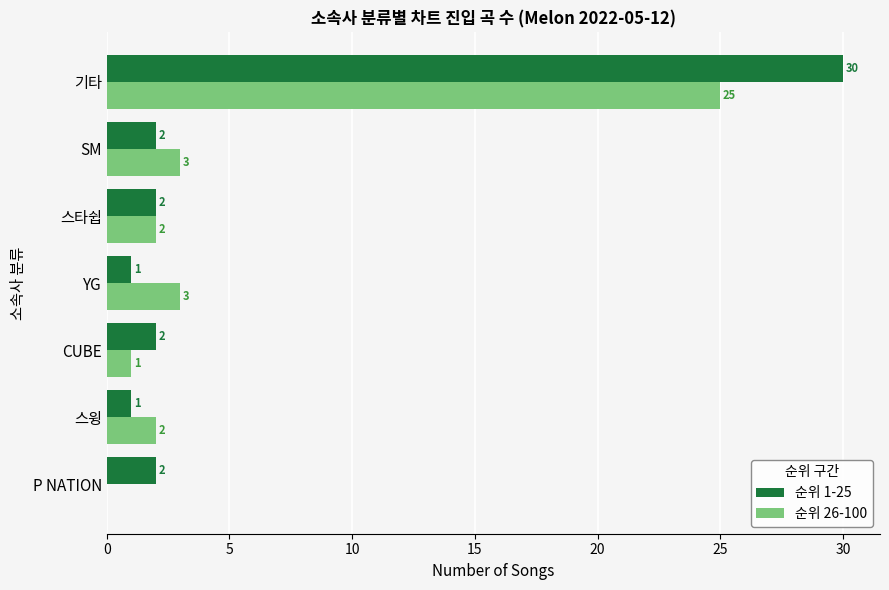

True or false: 순위 1-25 has a value of 2 at 스타쉽.

True